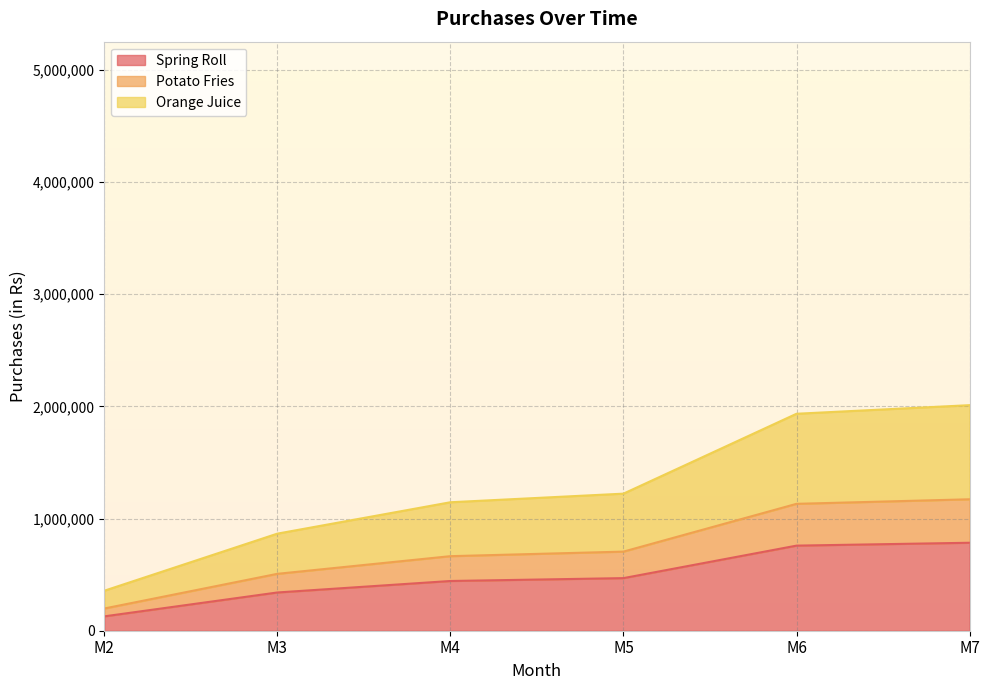

What is the total value across all series at M6?

1933700